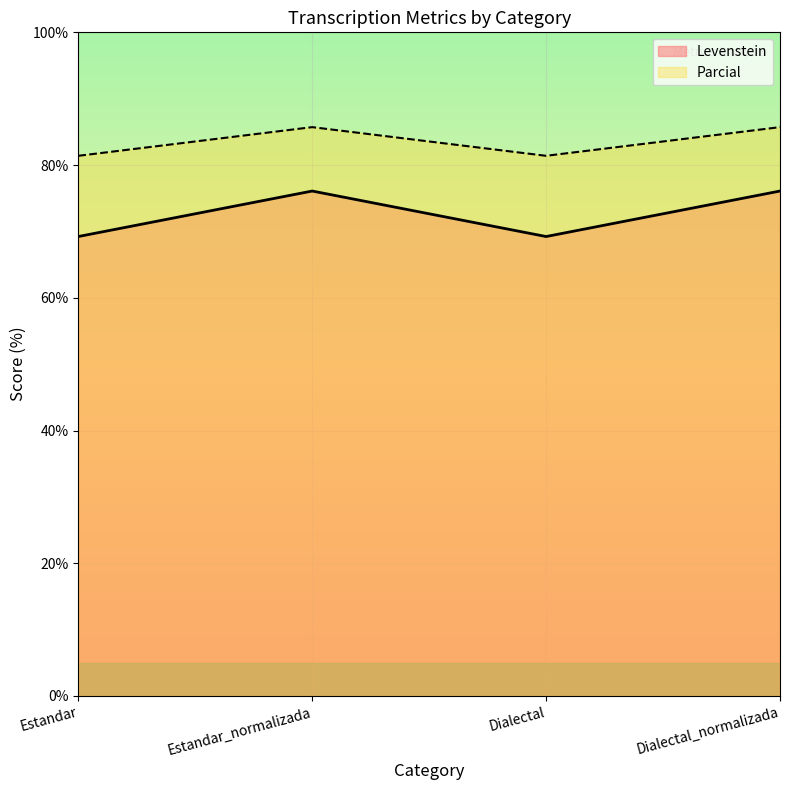

Which series has the largest total across all categories?

Parcial